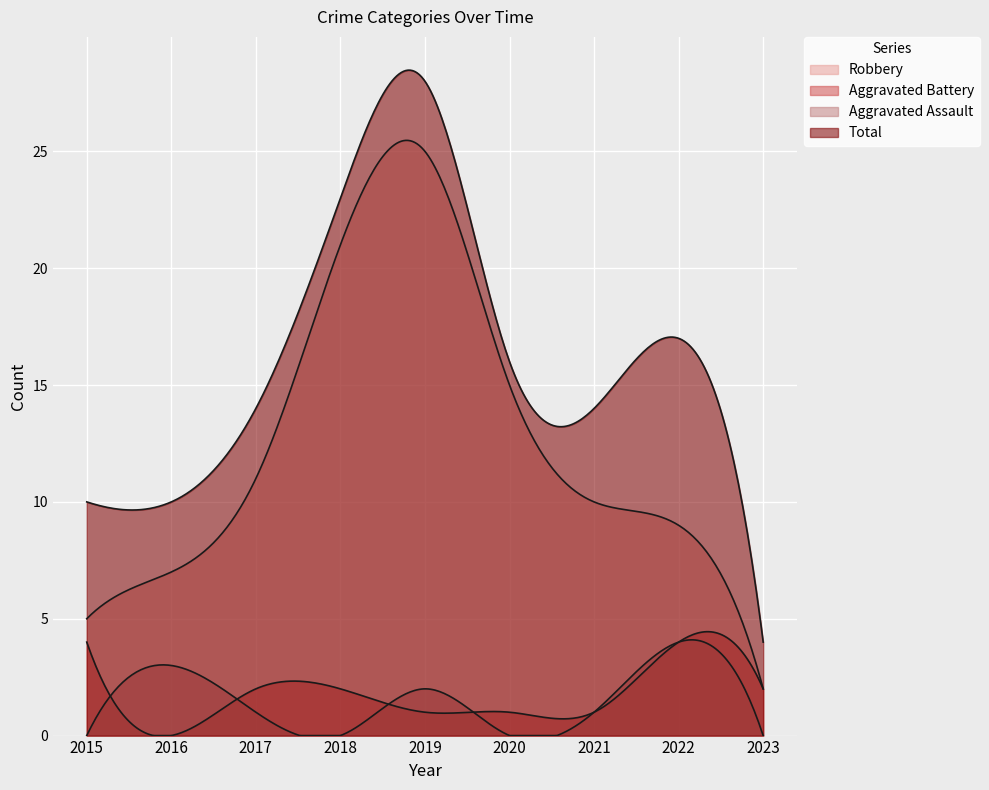

The value of Robbery at 2016 is 7. True or false?

True